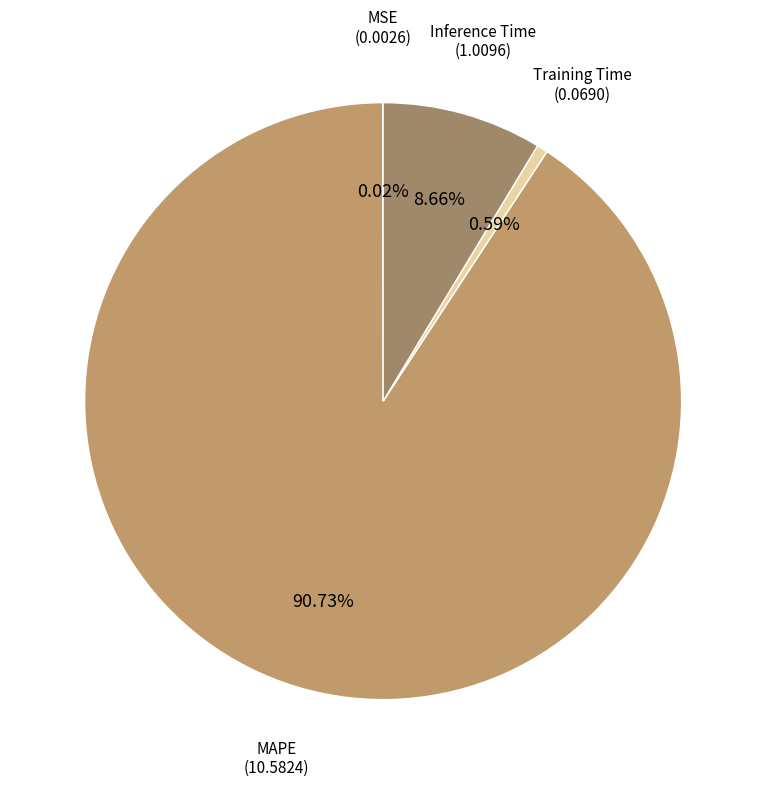

Does any single category account for the majority?

Yes